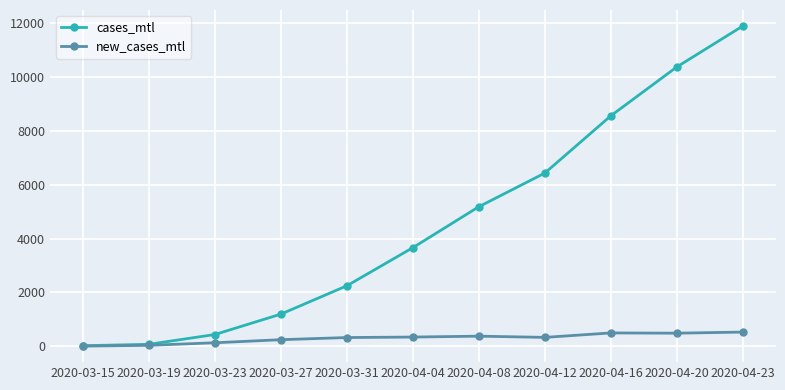

Which series has the largest total across all categories?

cases_mtl